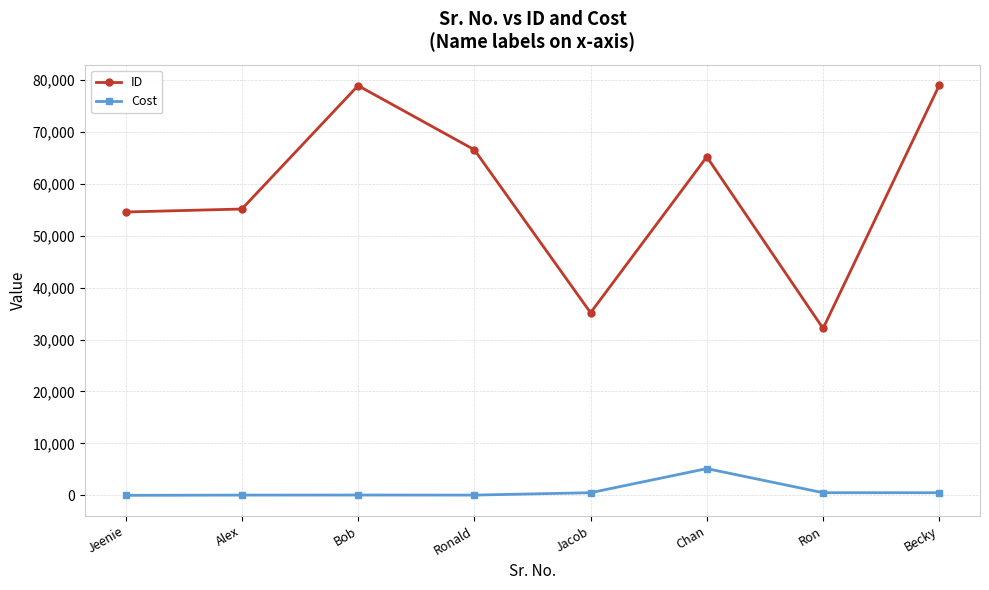

The value of ID at Alex is 55116.0. True or false?

True